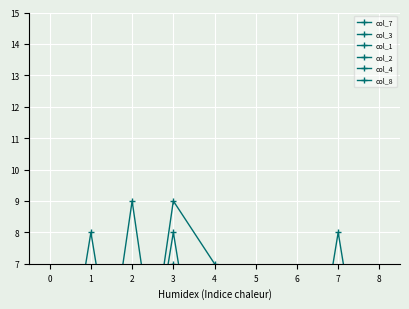

Which series has the largest total across all categories?

col_7